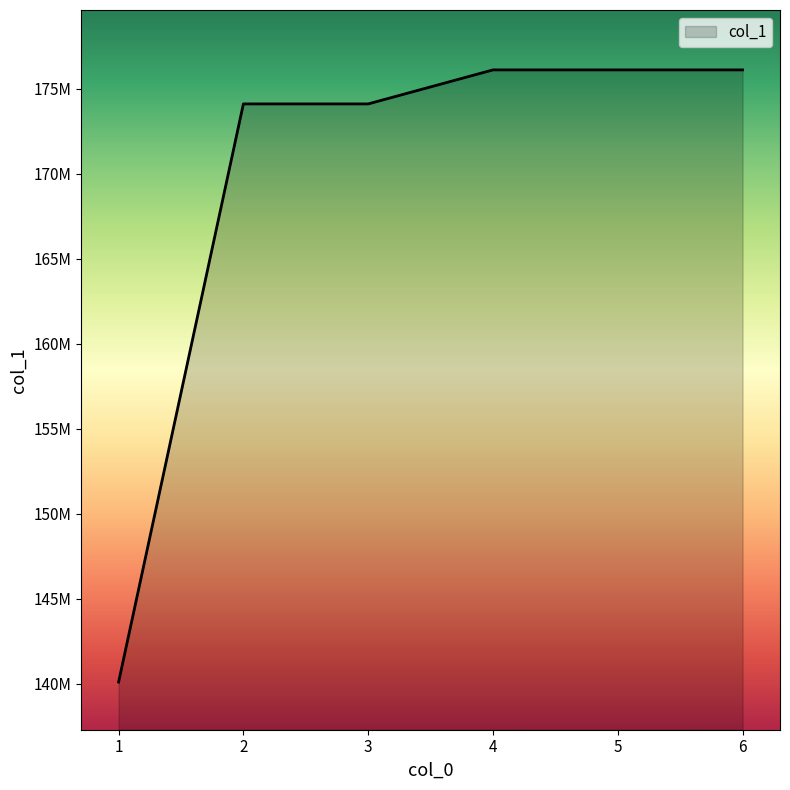

Reading left to right, extract all data points from this chart.

1=140106025	2=174106001	3=174106012	4=176106106	5=176106111	6=176106112